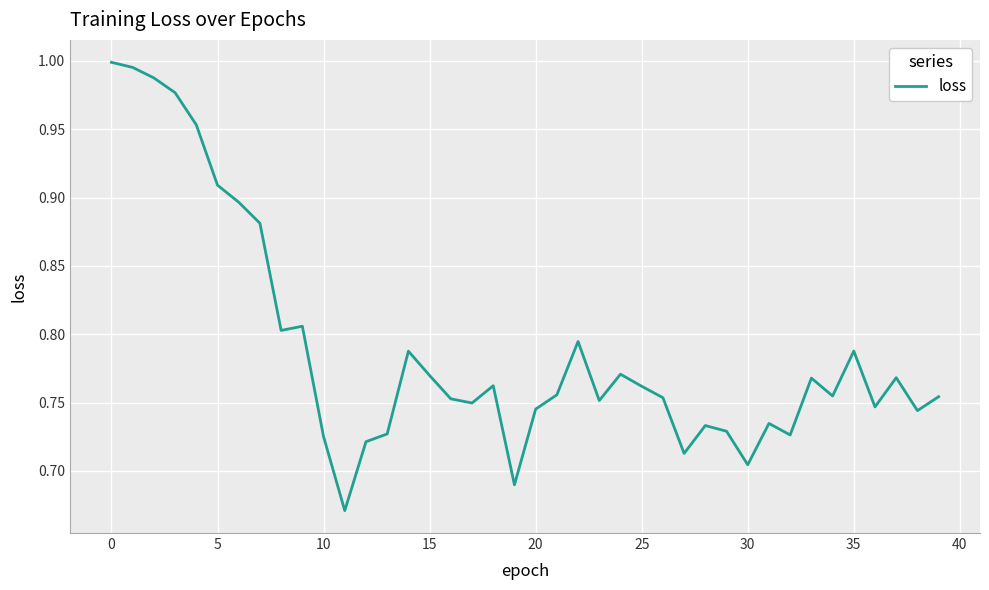

What is the difference between the maximum and minimum values?

0.3